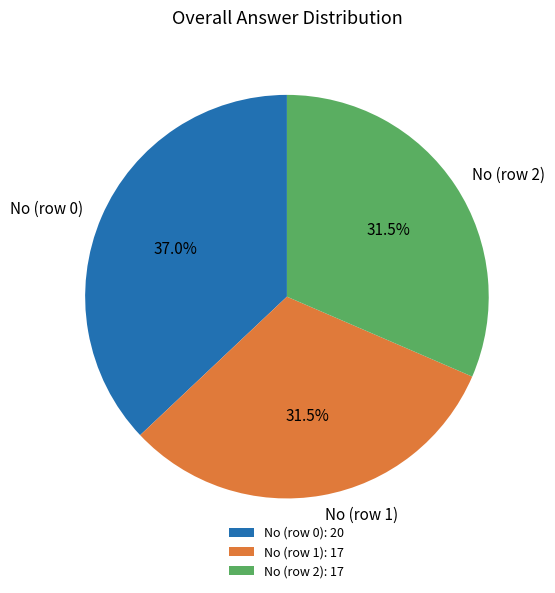

Which has a higher value, No (row 2): 17 or No (row 0): 20?

No (row 0): 20